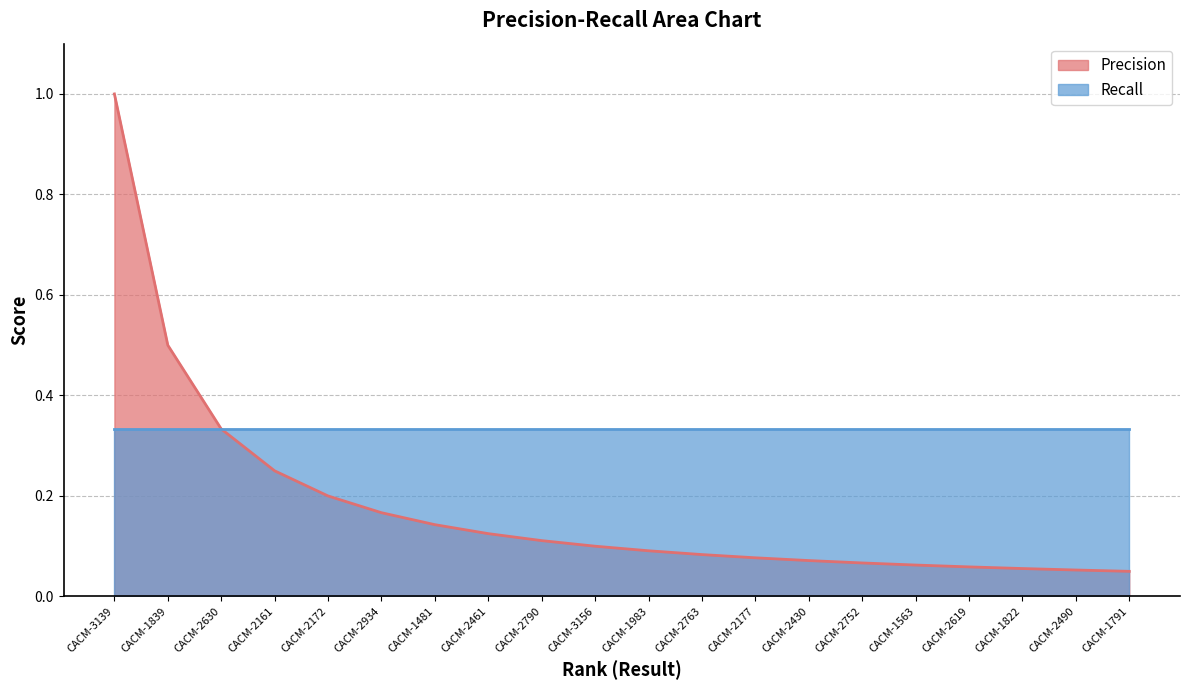

Which has a higher value, CACM-2934 or CACM-1822?

CACM-2934